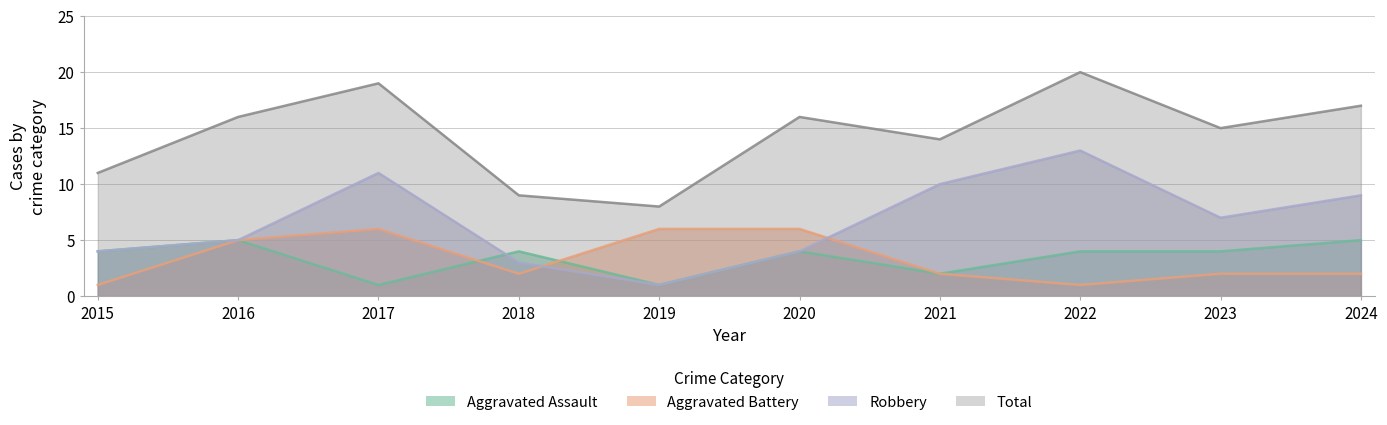

True or false: Robbery and Aggravated Battery intersect in this chart.

True